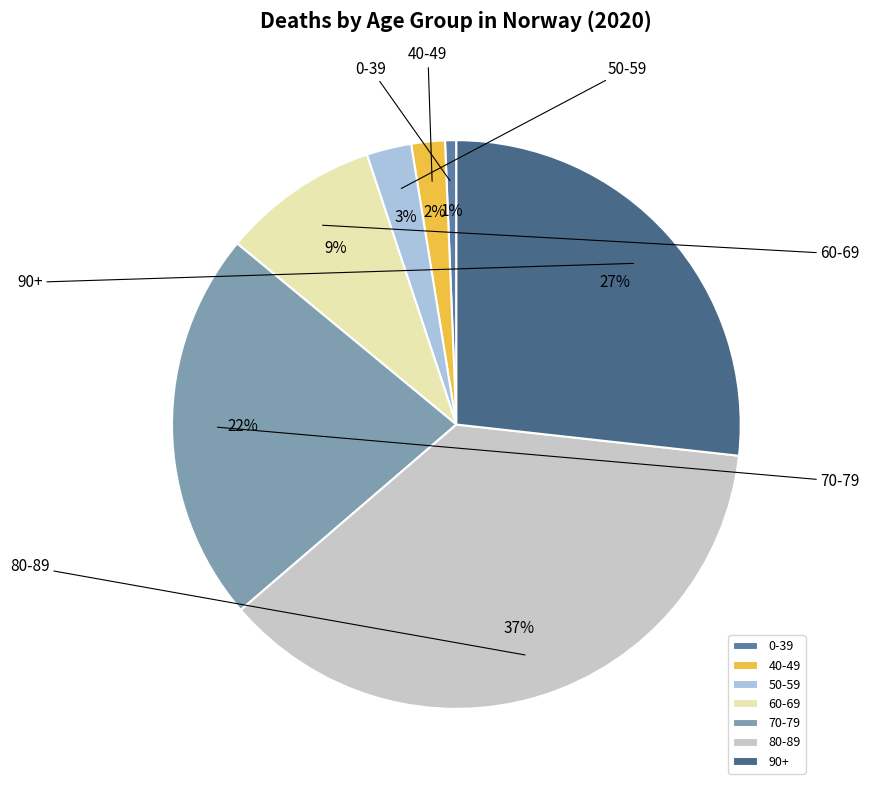

How many segments does this pie chart have?

7